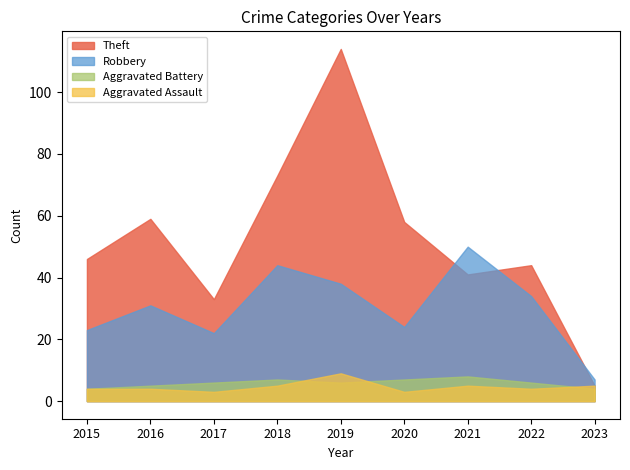

Rank the categories by Theft value from lowest to highest.

2023, 2017, 2021, 2022, 2015, 2020, 2016, 2018, 2019